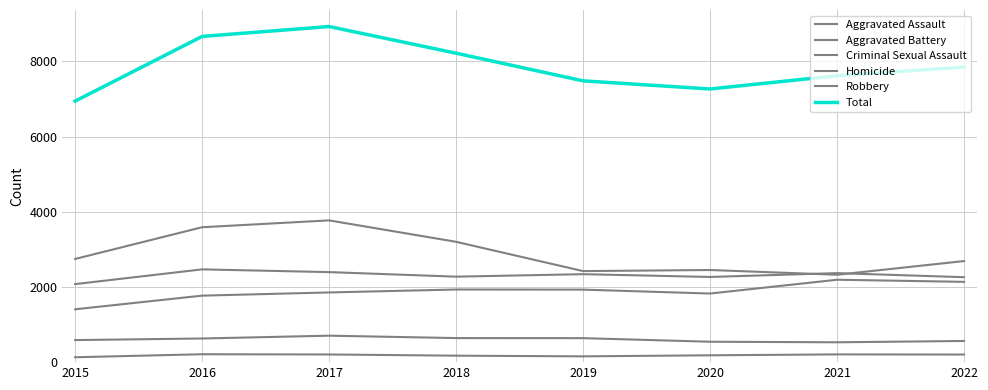

How many lines are shown in the chart?

6